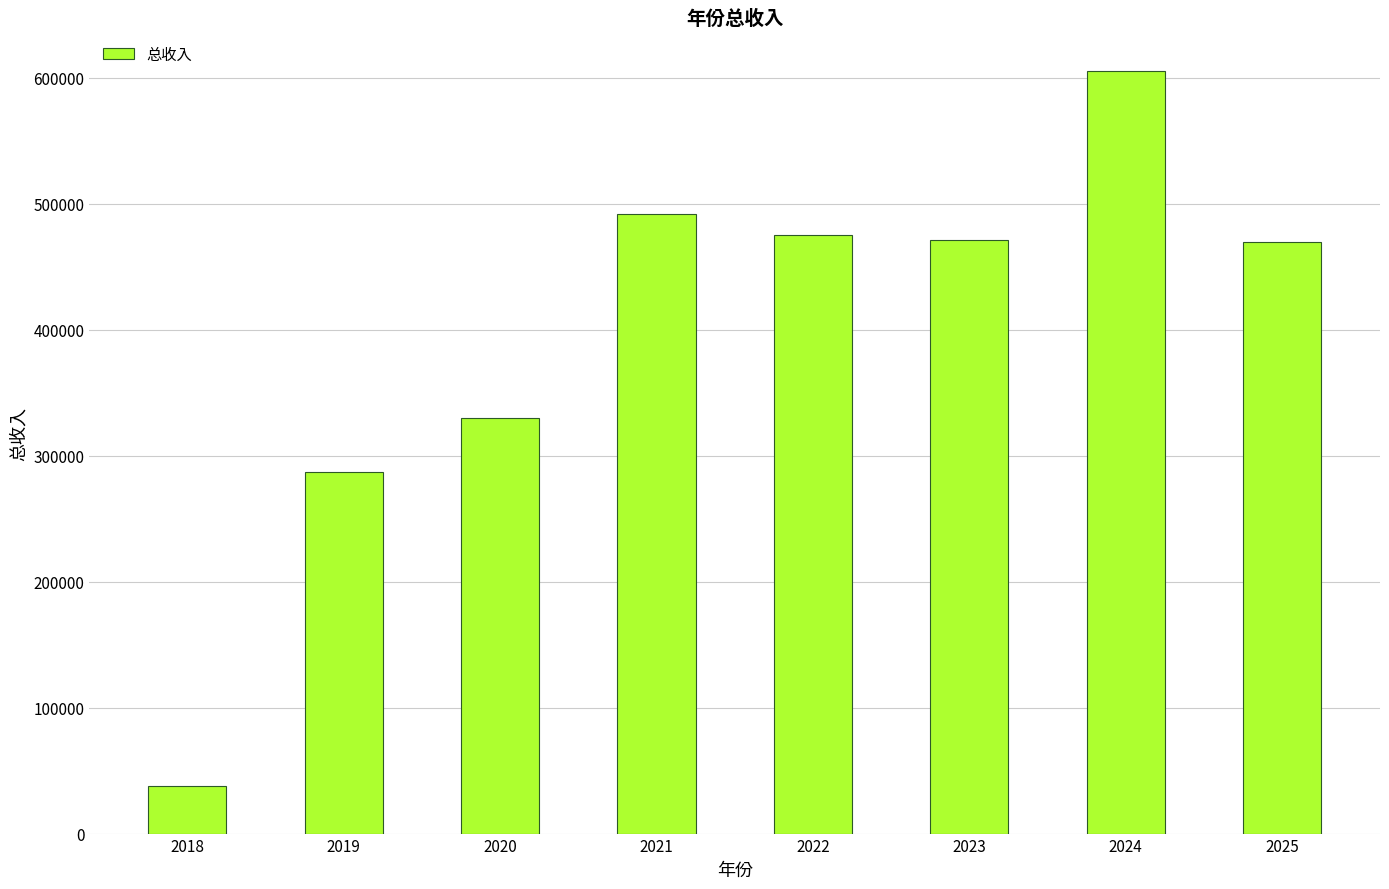

Which category has the lowest value across all series?

2018